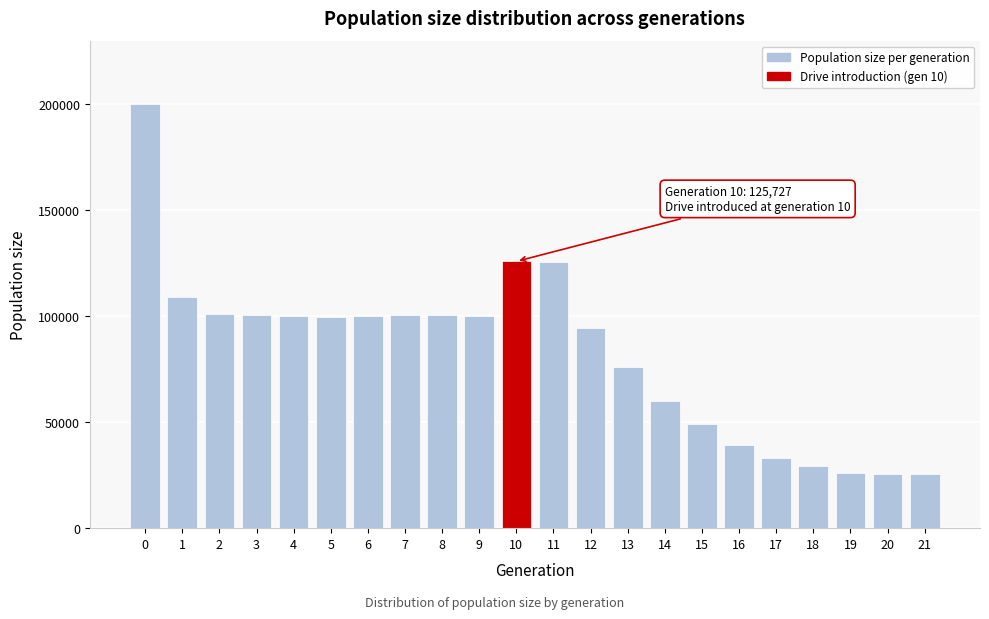

What is the difference between the maximum and minimum values?

174279